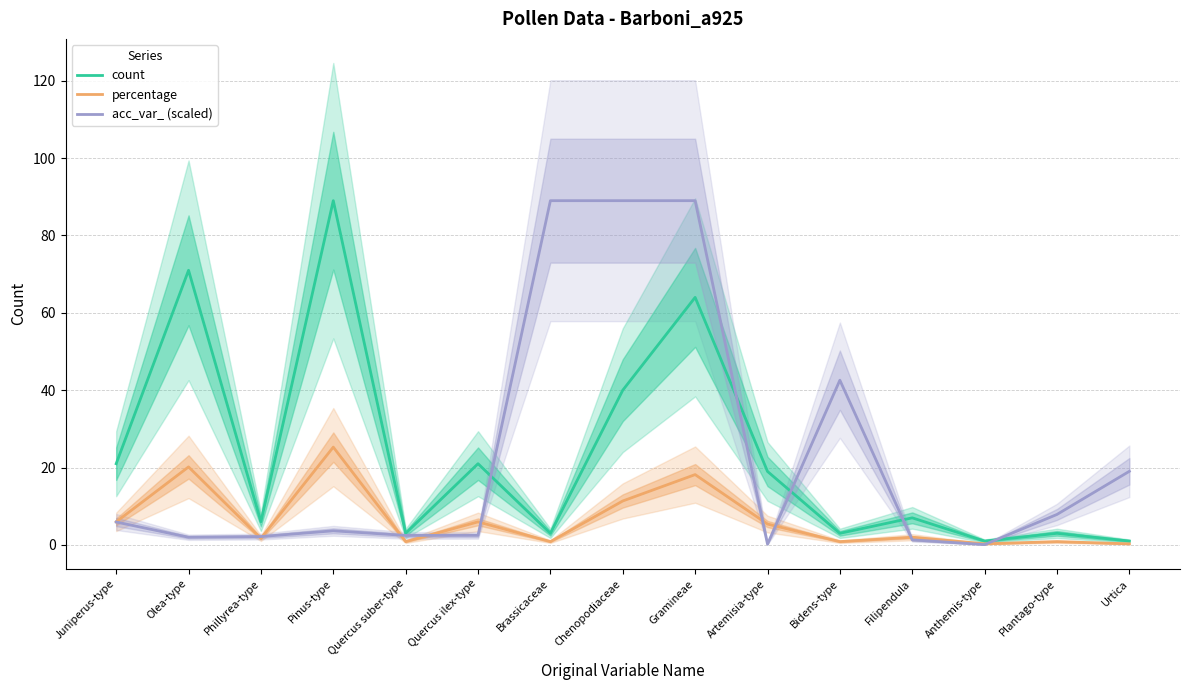

Reading left to right, what are all the values shown in this chart?

count: Juniperus-type=21.0	Olea-type=71.0	Phillyrea-type=6.0	Pinus-type=89.0	Quercus suber-type=3.0	Quercus ilex-type=21.0	Brassicaceae=3.0	Chenopodiaceae=40.0	Gramineae=64.0	Artemisia-type=19.0	Bidens-type=3.0	Filipendula=7.0	Anthemis-type=1.0	Plantago-type=3.0	Urtica=1.0
percentage: Juniperus-type=6.0	Olea-type=20.2	Phillyrea-type=1.7	Pinus-type=25.3	Quercus suber-type=0.9	Quercus ilex-type=6.0	Brassicaceae=0.9	Chenopodiaceae=11.4	Gramineae=18.2	Artemisia-type=5.4	Bidens-type=0.9	Filipendula=2.0	Anthemis-type=0.3	Plantago-type=0.9	Urtica=0.3
acc_var_ (scaled): Juniperus-type=5.9	Olea-type=2.0	Phillyrea-type=2.2	Pinus-type=3.6	Quercus suber-type=2.5	Quercus ilex-type=2.5	Brassicaceae=89.0	Chenopodiaceae=89.0	Gramineae=89.0	Artemisia-type=0.2	Bidens-type=42.6	Filipendula=1.3	Anthemis-type=0.1	Plantago-type=7.9	Urtica=19.0